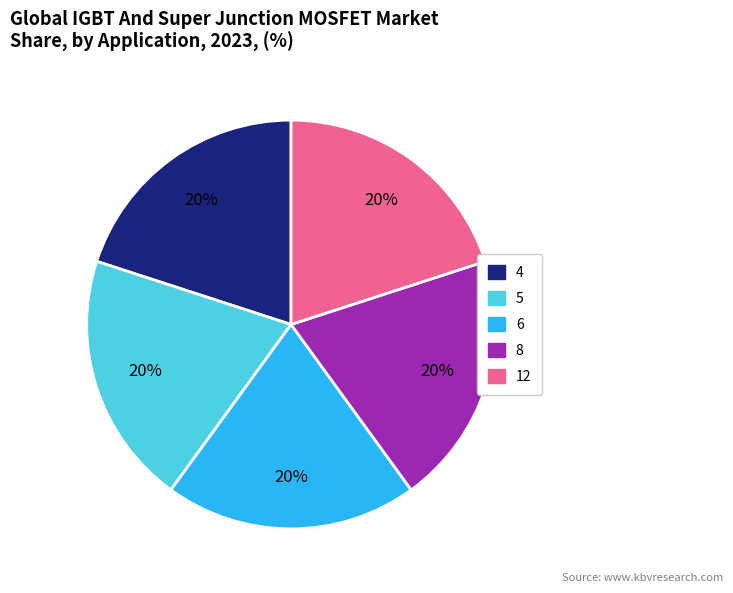

What percentage is the 5 slice, to the nearest percent?

20%